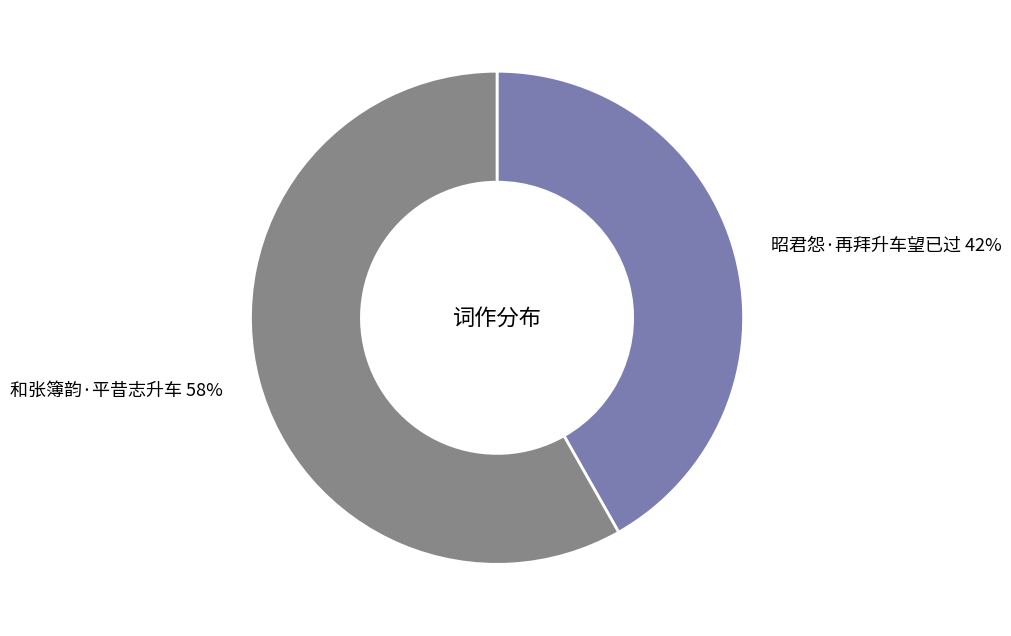

How many slices are in this pie chart?

2